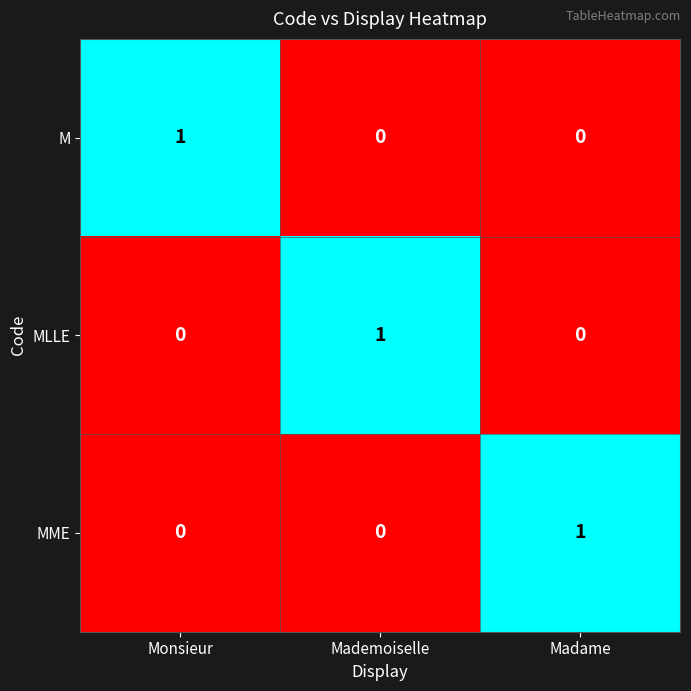

At which label does MLLE reach its peak?

Mademoiselle